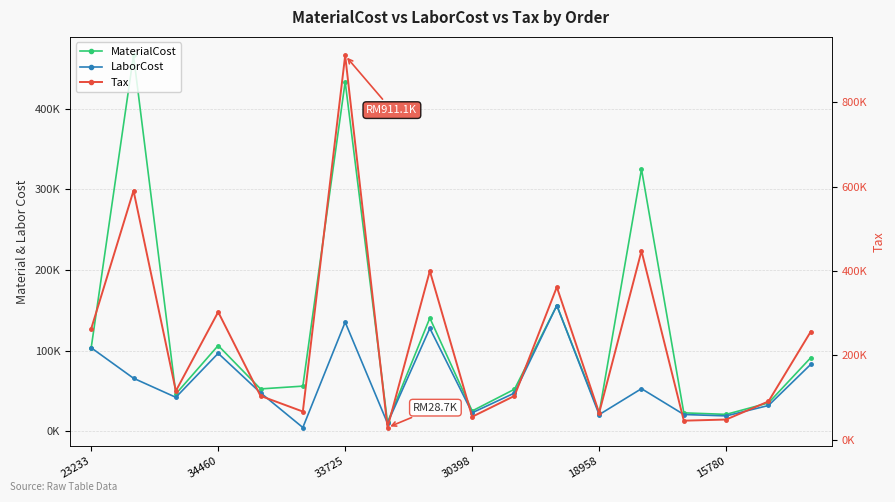

Which category has the lowest value in the Tax series?

7